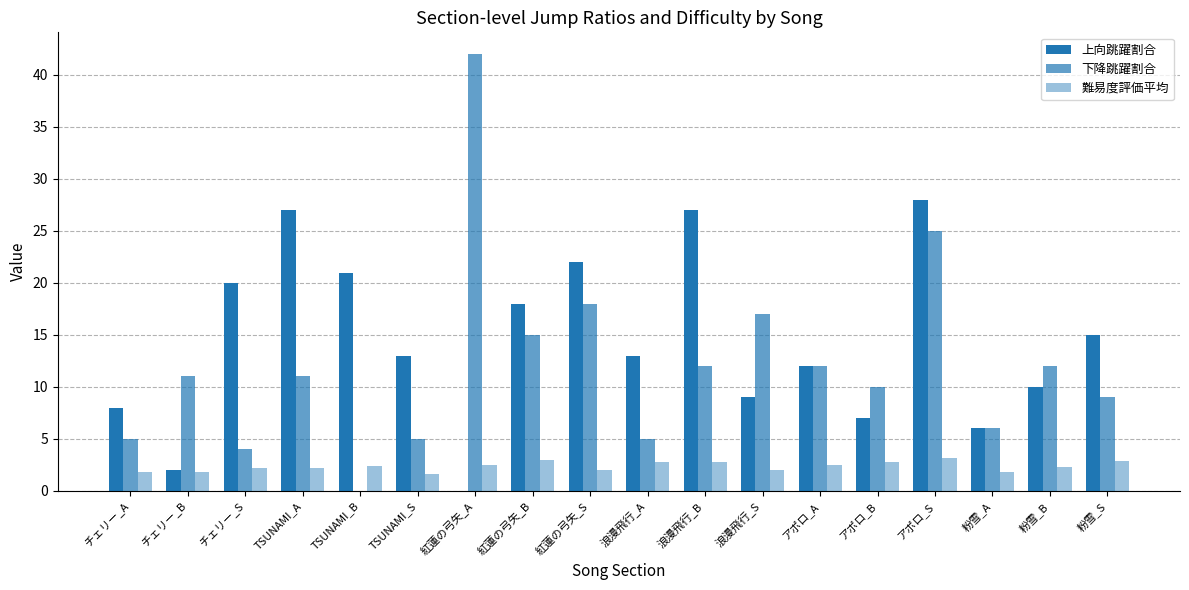

How many distinct data groups are displayed?

3